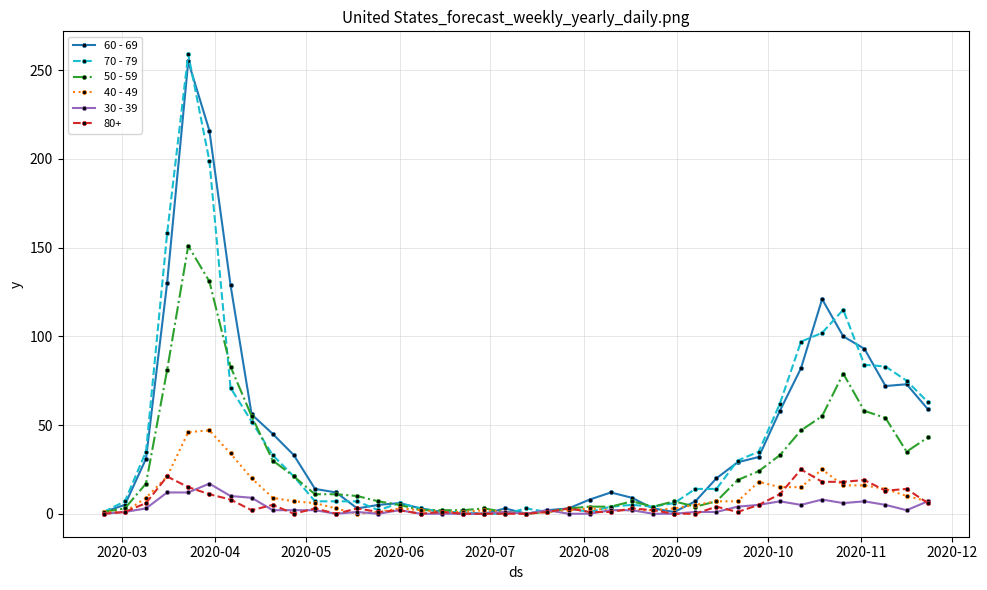

What is the greatest value displayed?

259